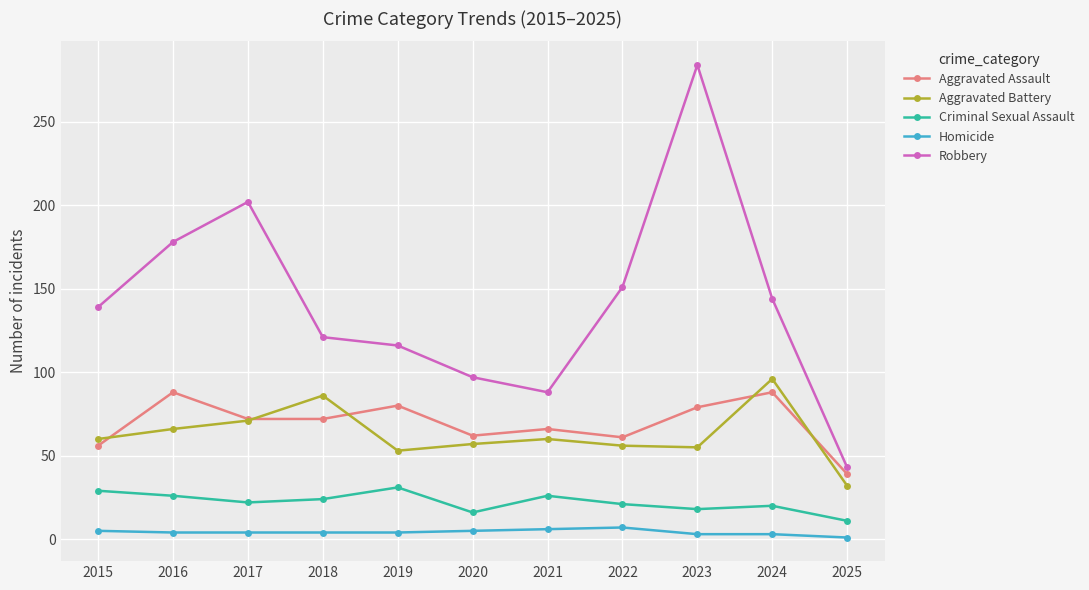

True or false: Robbery and Criminal Sexual Assault intersect in this chart.

False